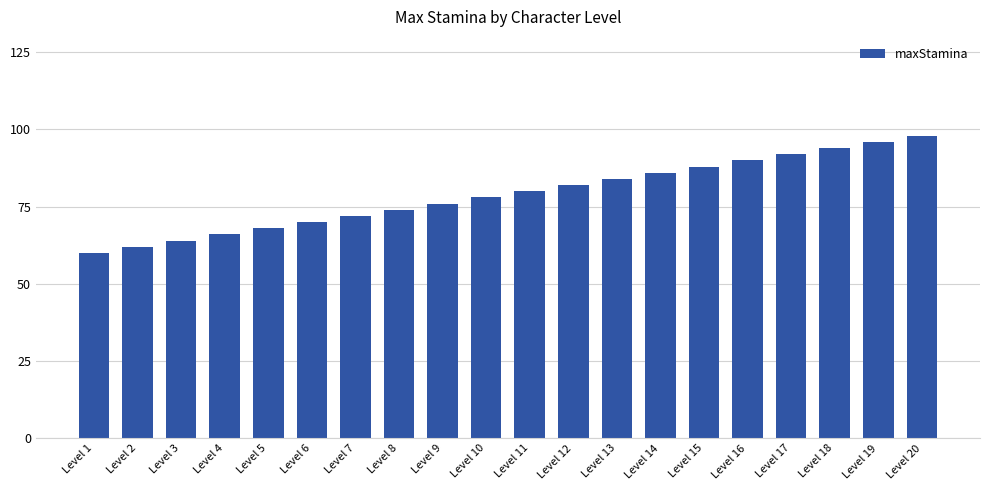

What is the difference between the second highest and minimum values?

36